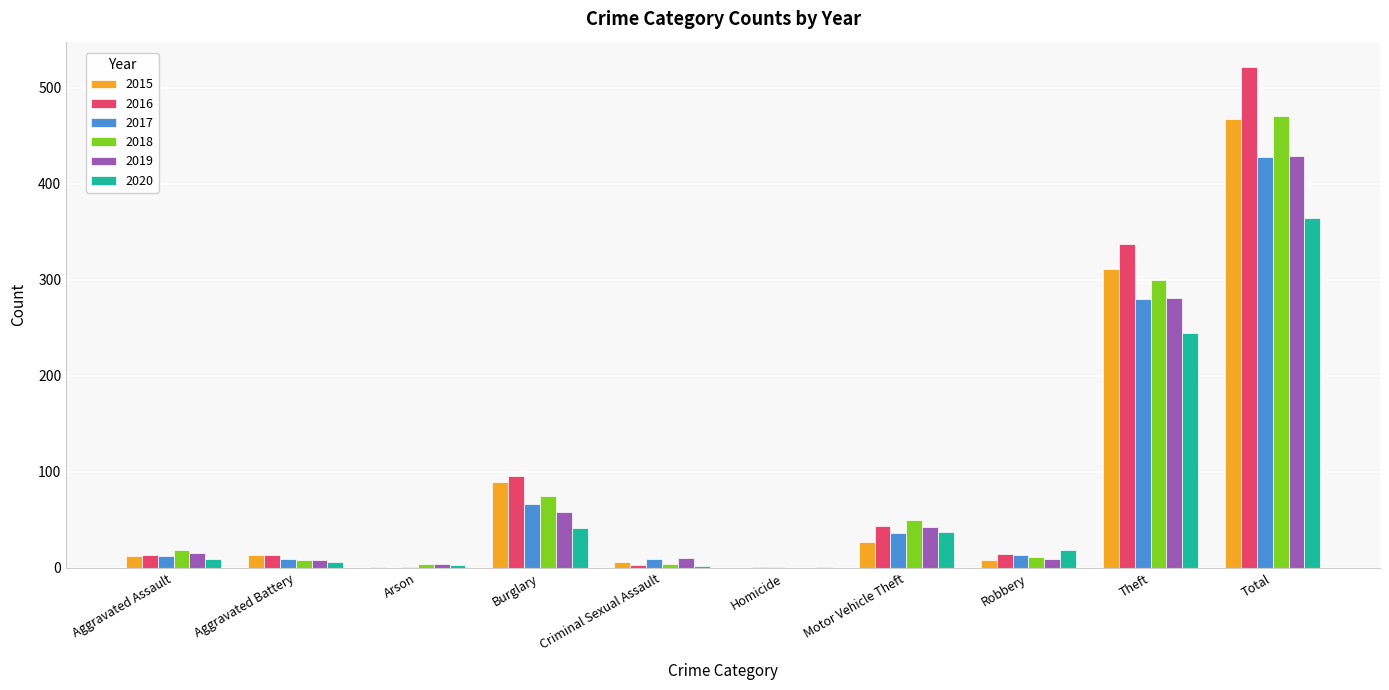

Which category has the highest value in the 2019 series?

Total